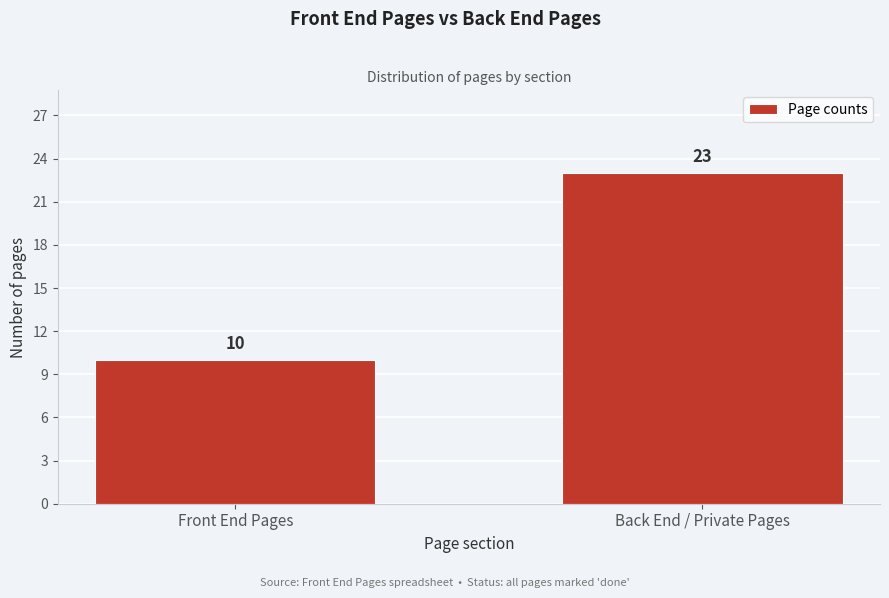

Reading left to right, list all the values displayed in this chart.

Front End Pages=10	Back End / Private Pages=23